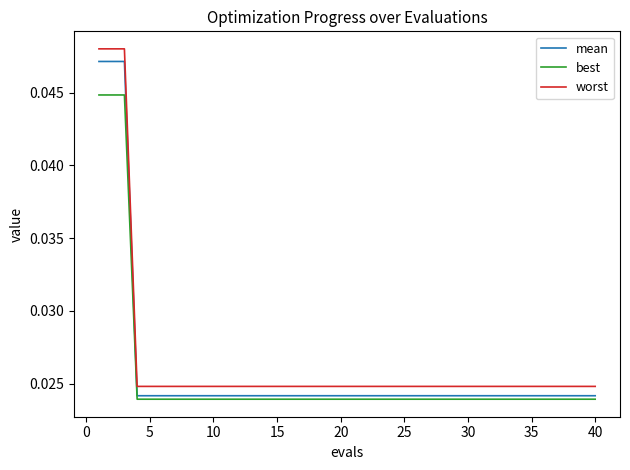

True or false: mean and worst intersect in this chart.

False